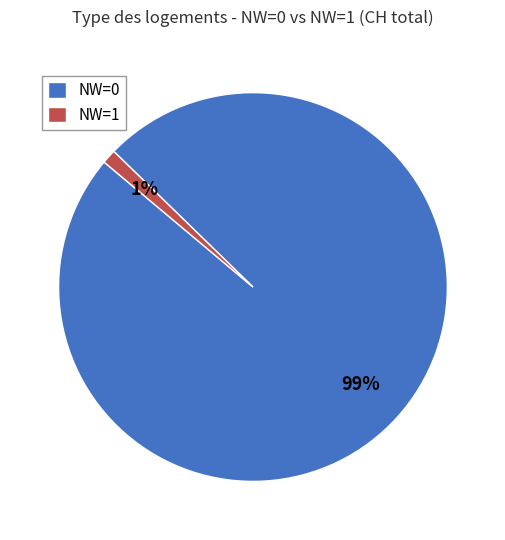

Is there any slice that represents more than half of the pie?

Yes